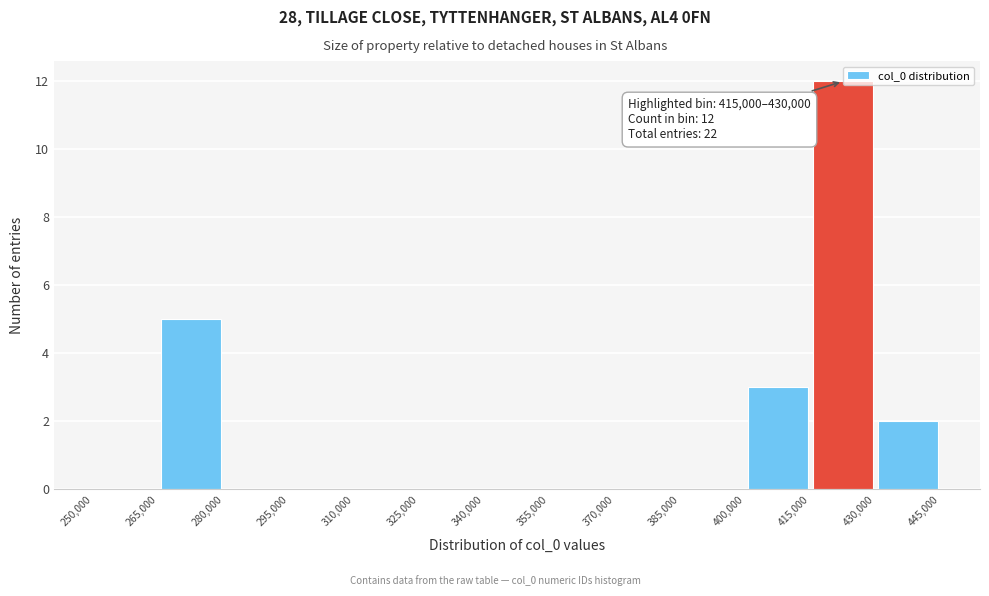

Which range on the x-axis has the tallest bar?

415,000 to 430,000